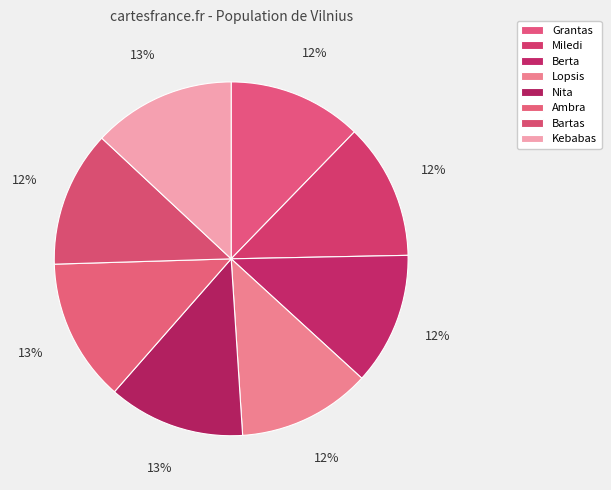

What portion of the pie excludes Lopsis?

87.8%